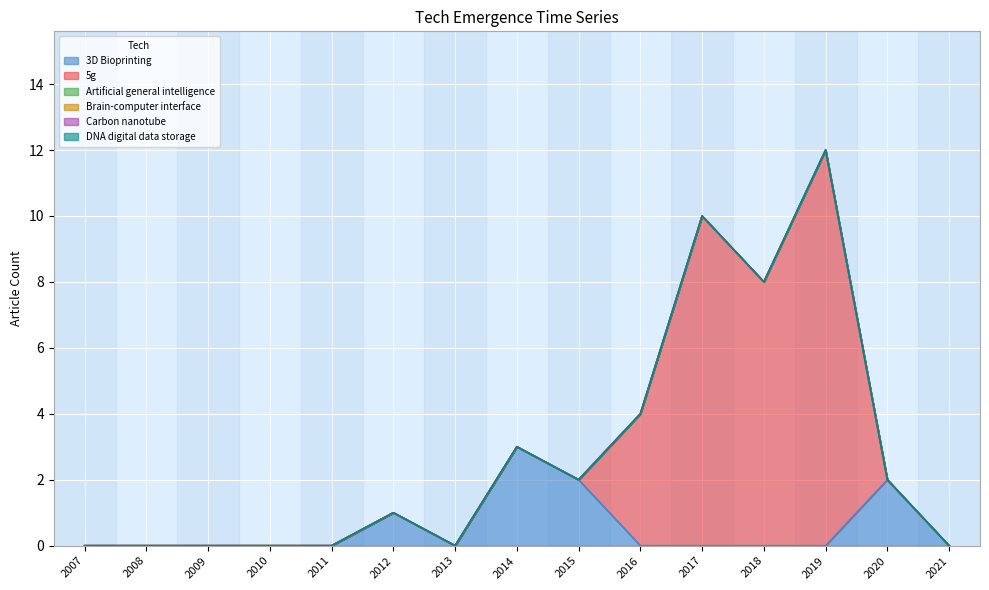

Does the chart display data point markers on the line(s)?

No